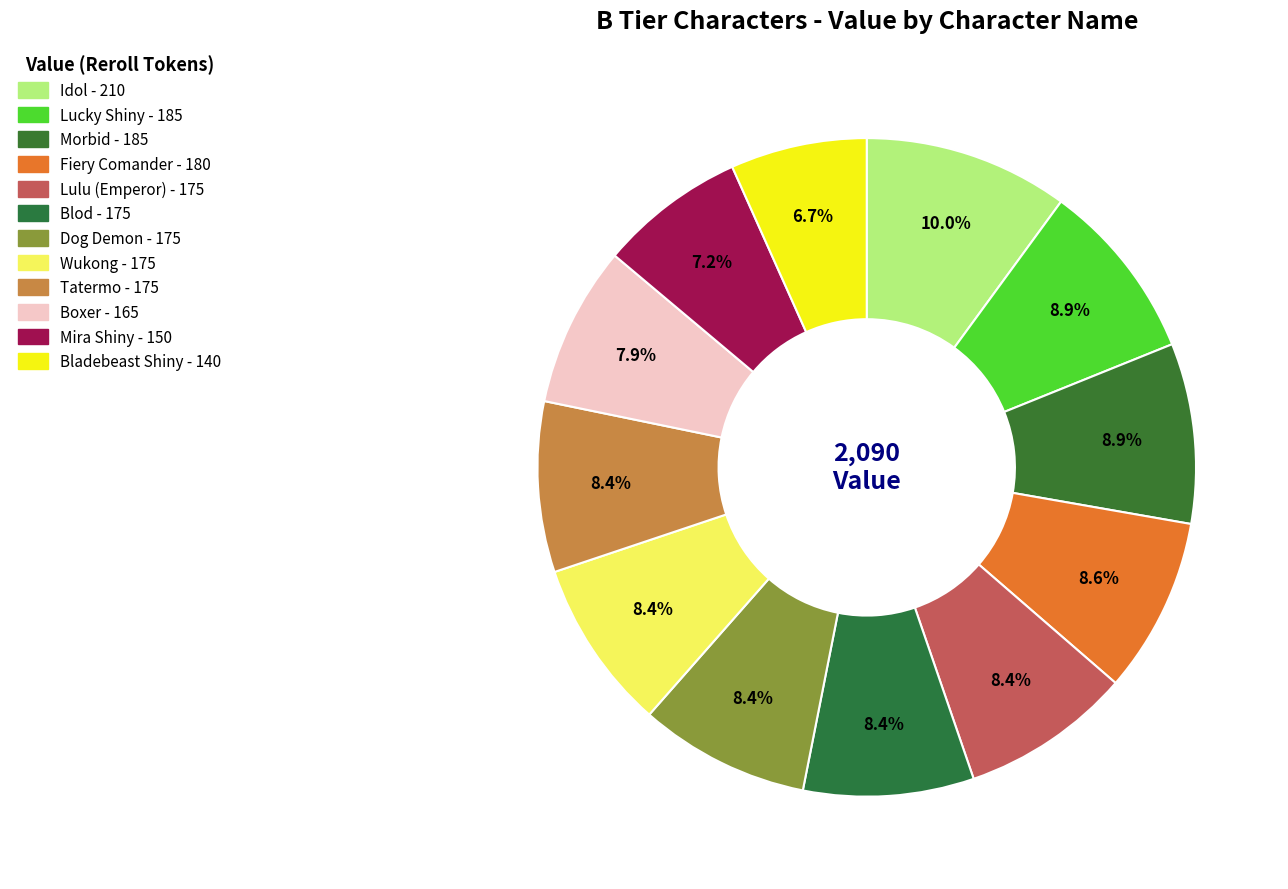

The Lulu (Emperor) slice represents 1% of the pie. True or false?

False